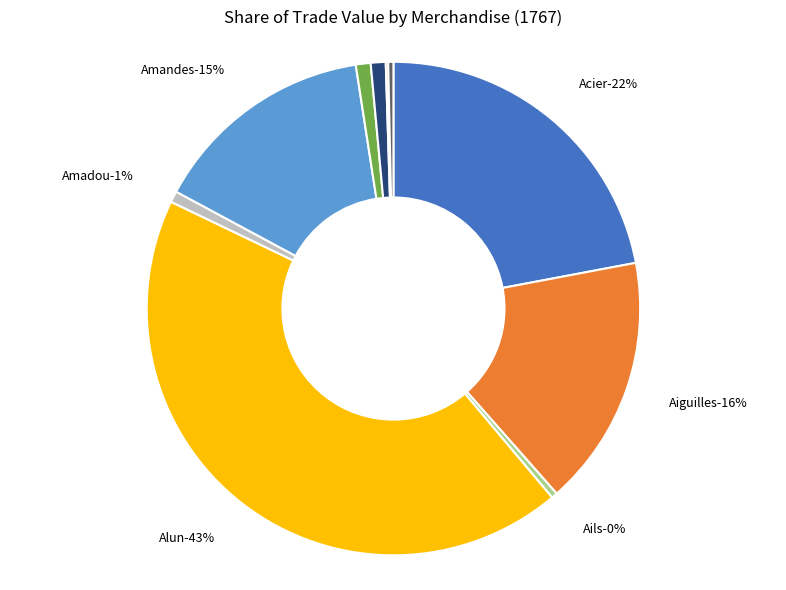

What is the ratio of the value at Anchois to the value at Amadou?

1.3